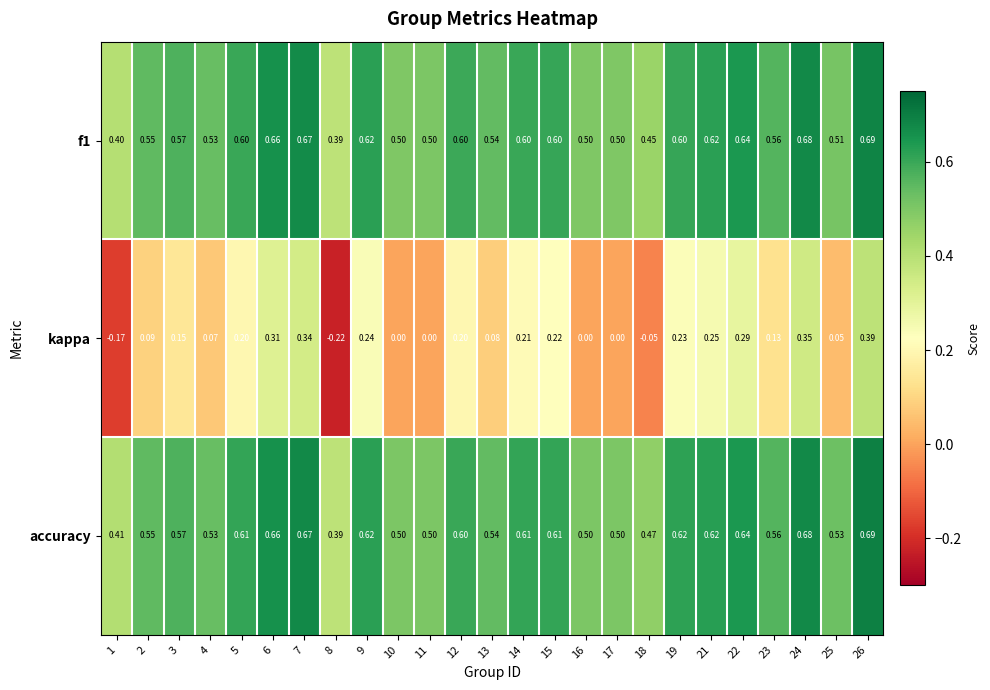

Which series has the largest total across all categories?

accuracy